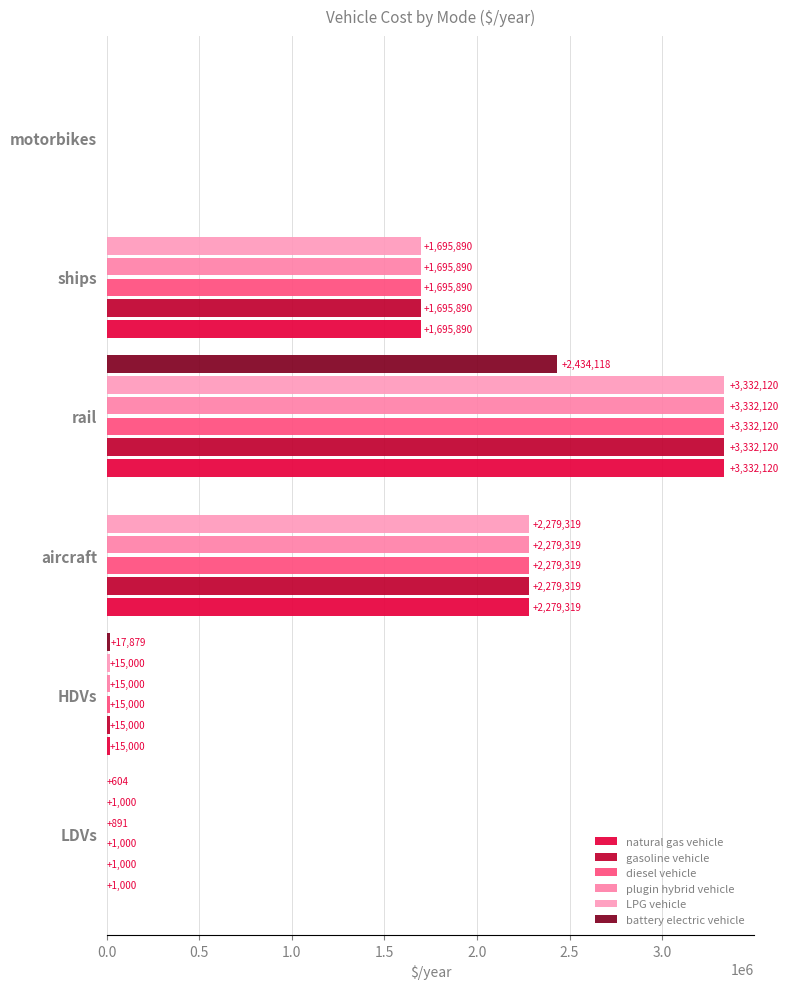

How many series are shown in this chart?

6